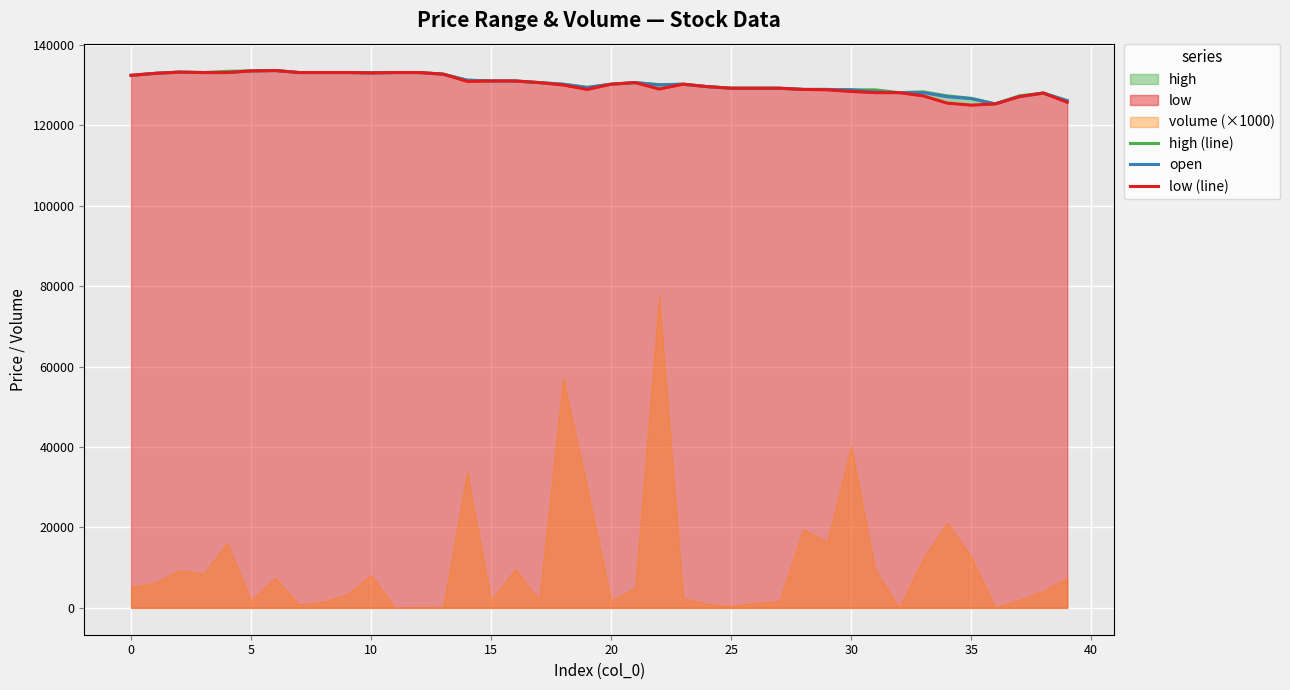

True or false: high (line) has a value of 131000 at 15.

True